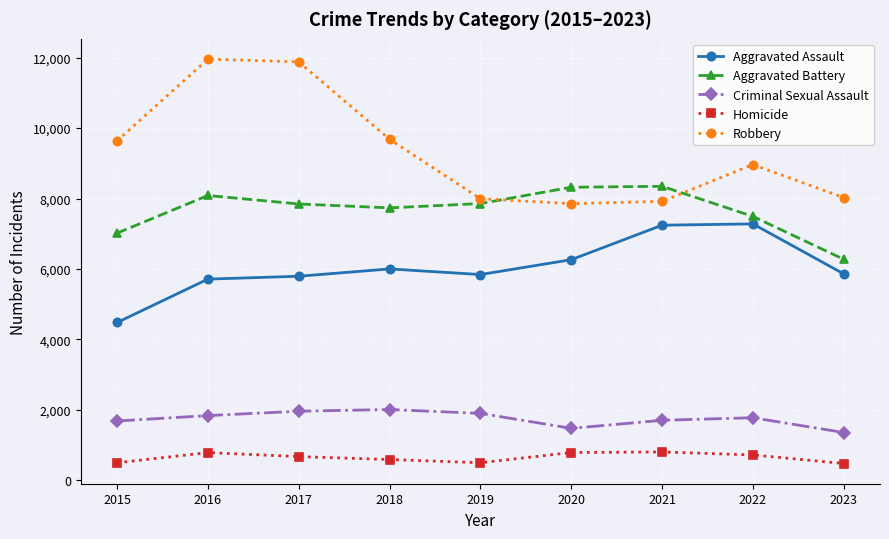

What is the spread (max minus min) of values at 2019?

7497